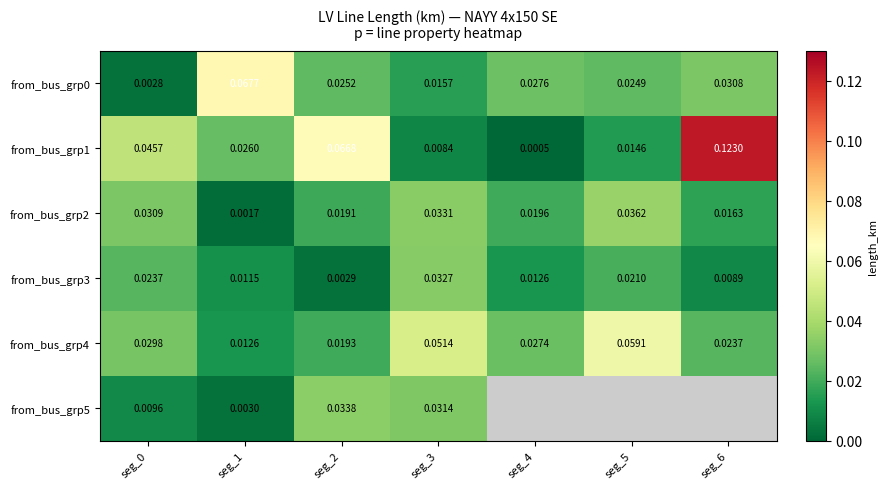

Is the value of from_bus_grp5 at seg_2 greater than the value of from_bus_grp3 at seg_0?

Yes